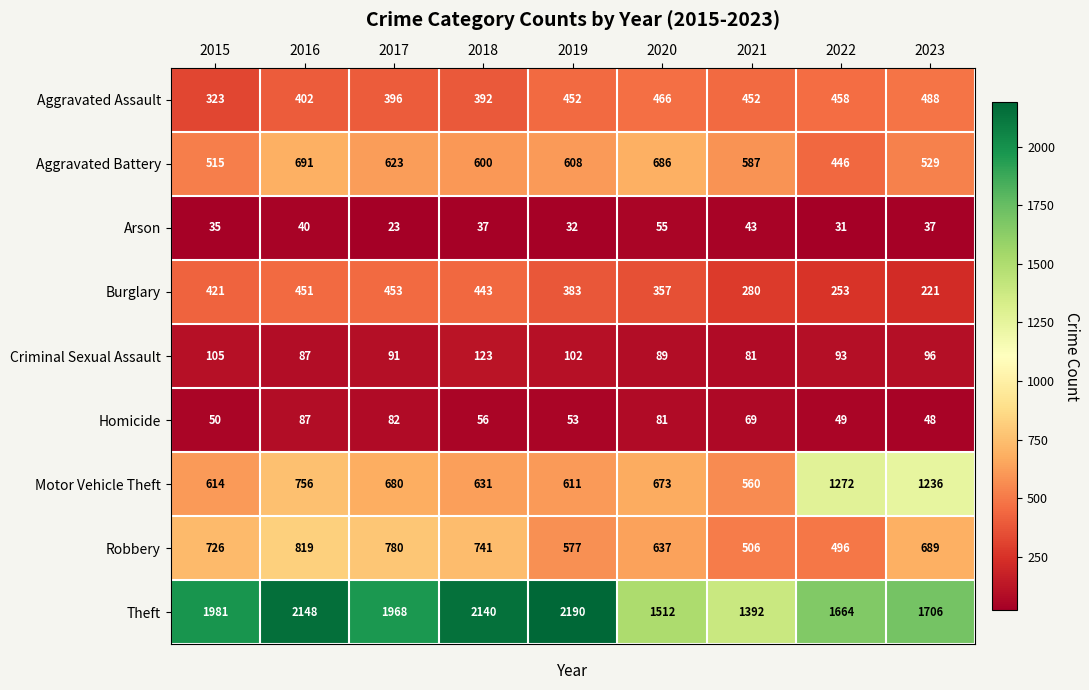

At 2018, list the series in order from largest to smallest.

Theft, Robbery, Motor Vehicle Theft, Aggravated Battery, Burglary, Aggravated Assault, Criminal Sexual Assault, Homicide, Arson